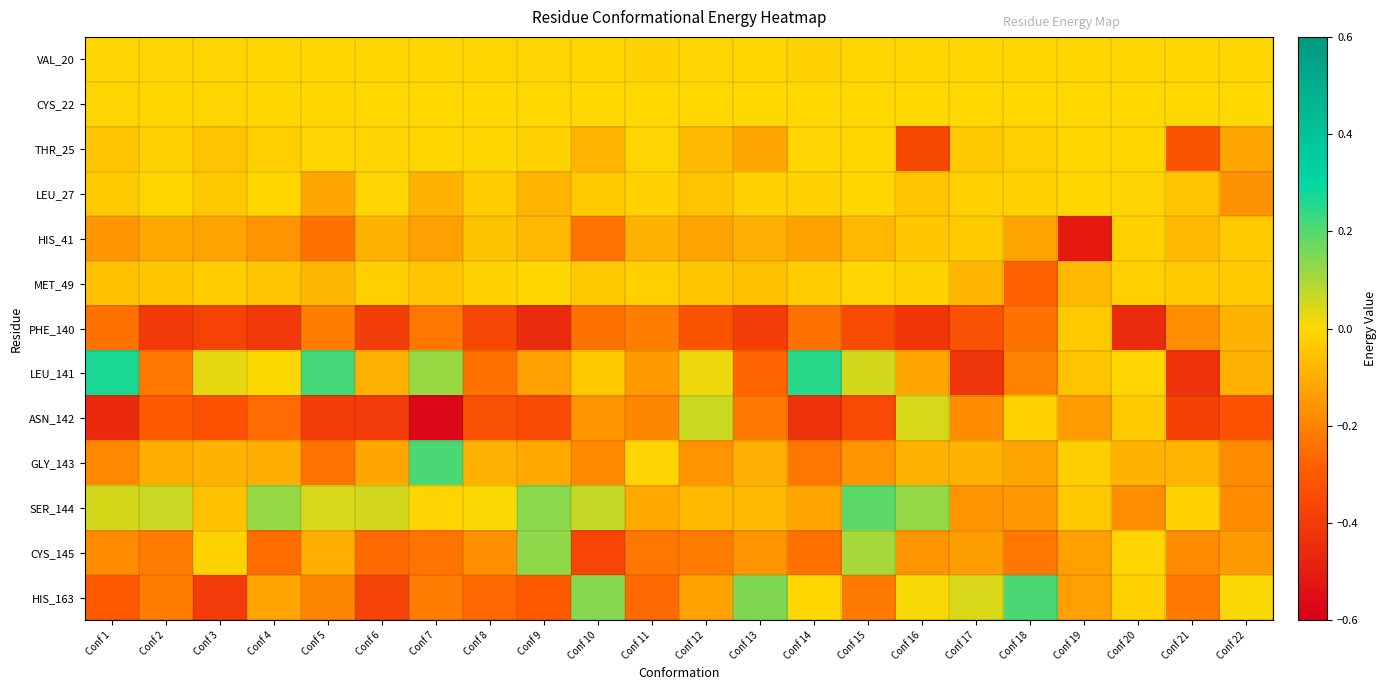

At which category does the chart reach its minimum across all series?

Conf 7